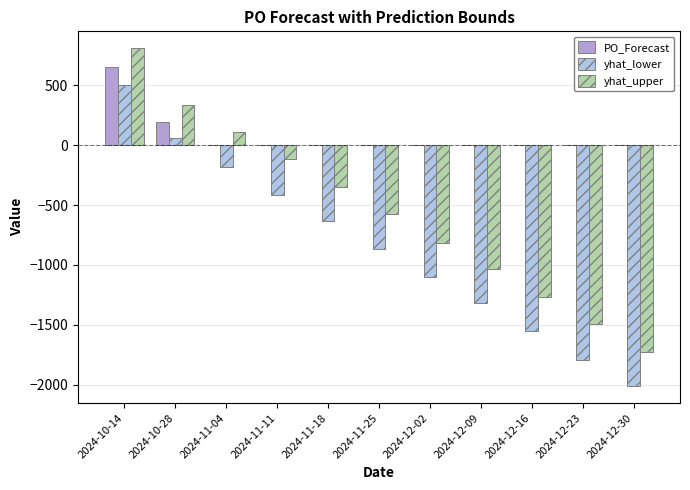

What is the sum of the PO_Forecast values at 2024-11-18 and 2024-10-14?

654.0